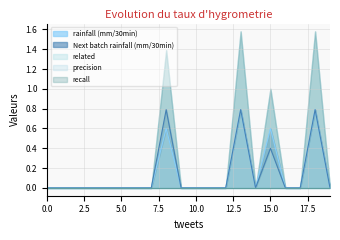

At which category does the chart reach its peak across all series?

13